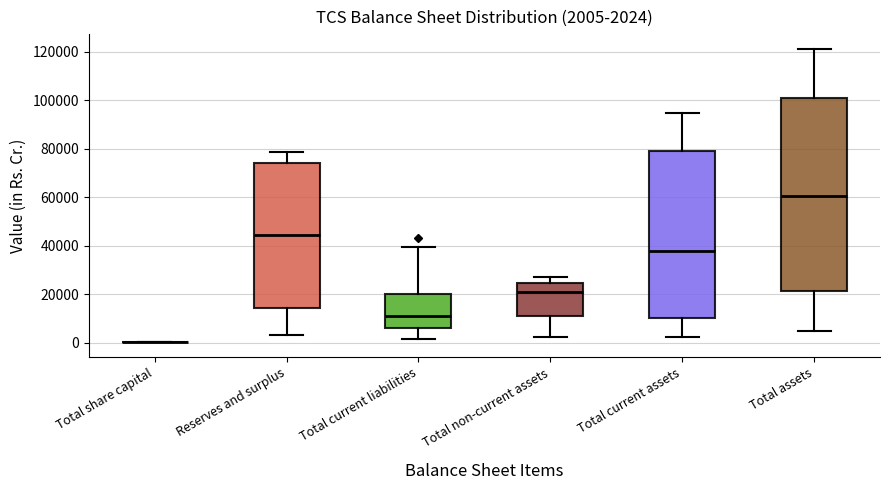

Comparing the boxes themselves (not the whiskers), which one is the tallest?

Total assets